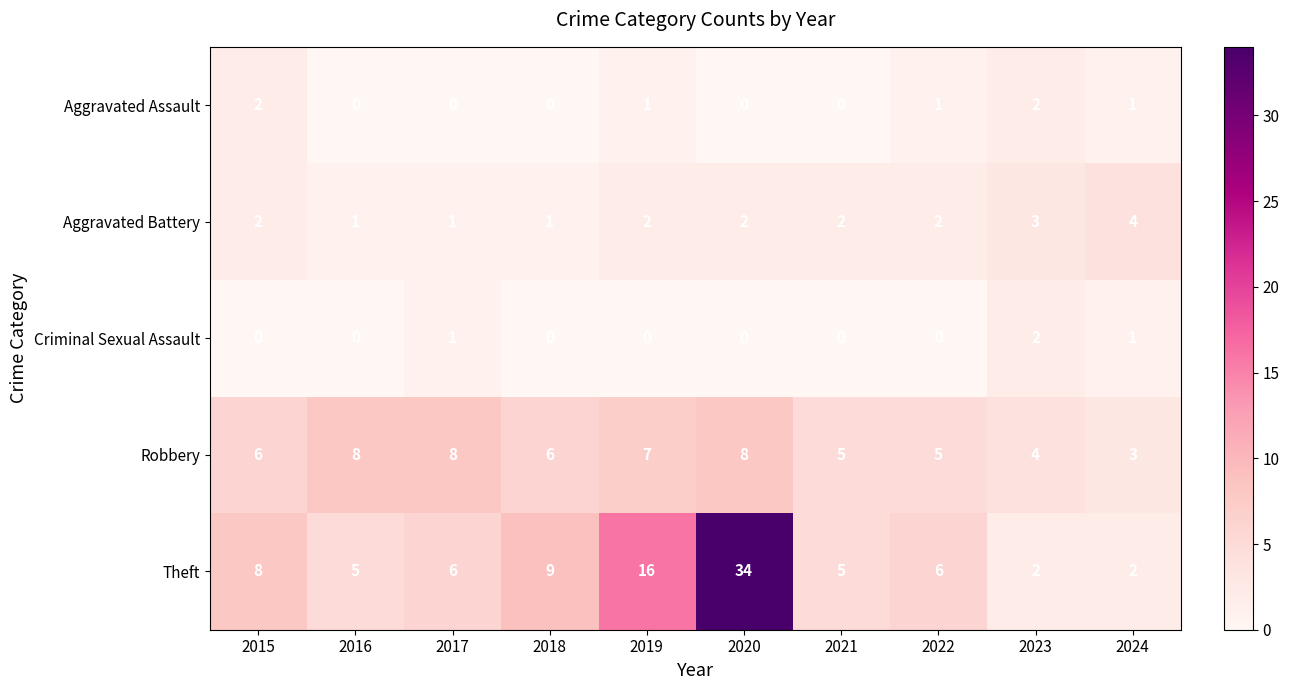

How many values in the Aggravated Assault series are below 1?

5